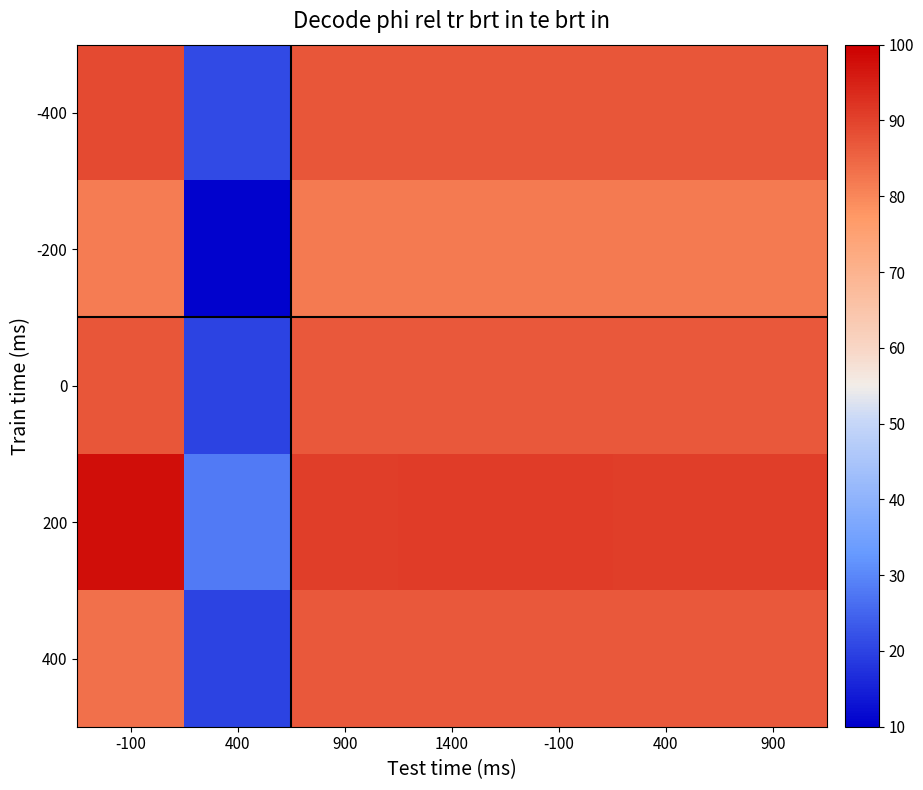

Between -100 and 1400, which is larger?

-100